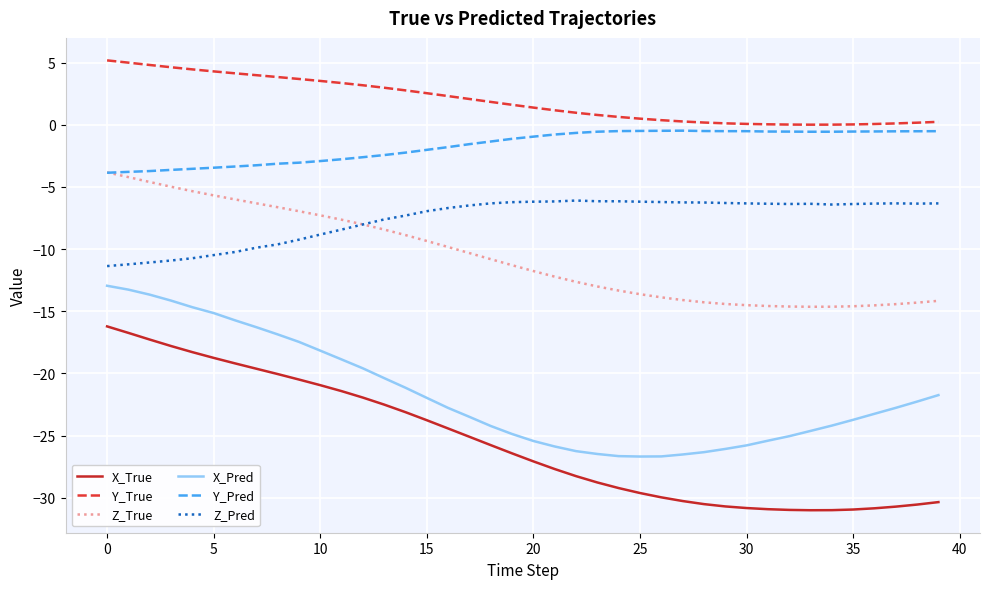

How many values in the Z_True series exceed -11?

19